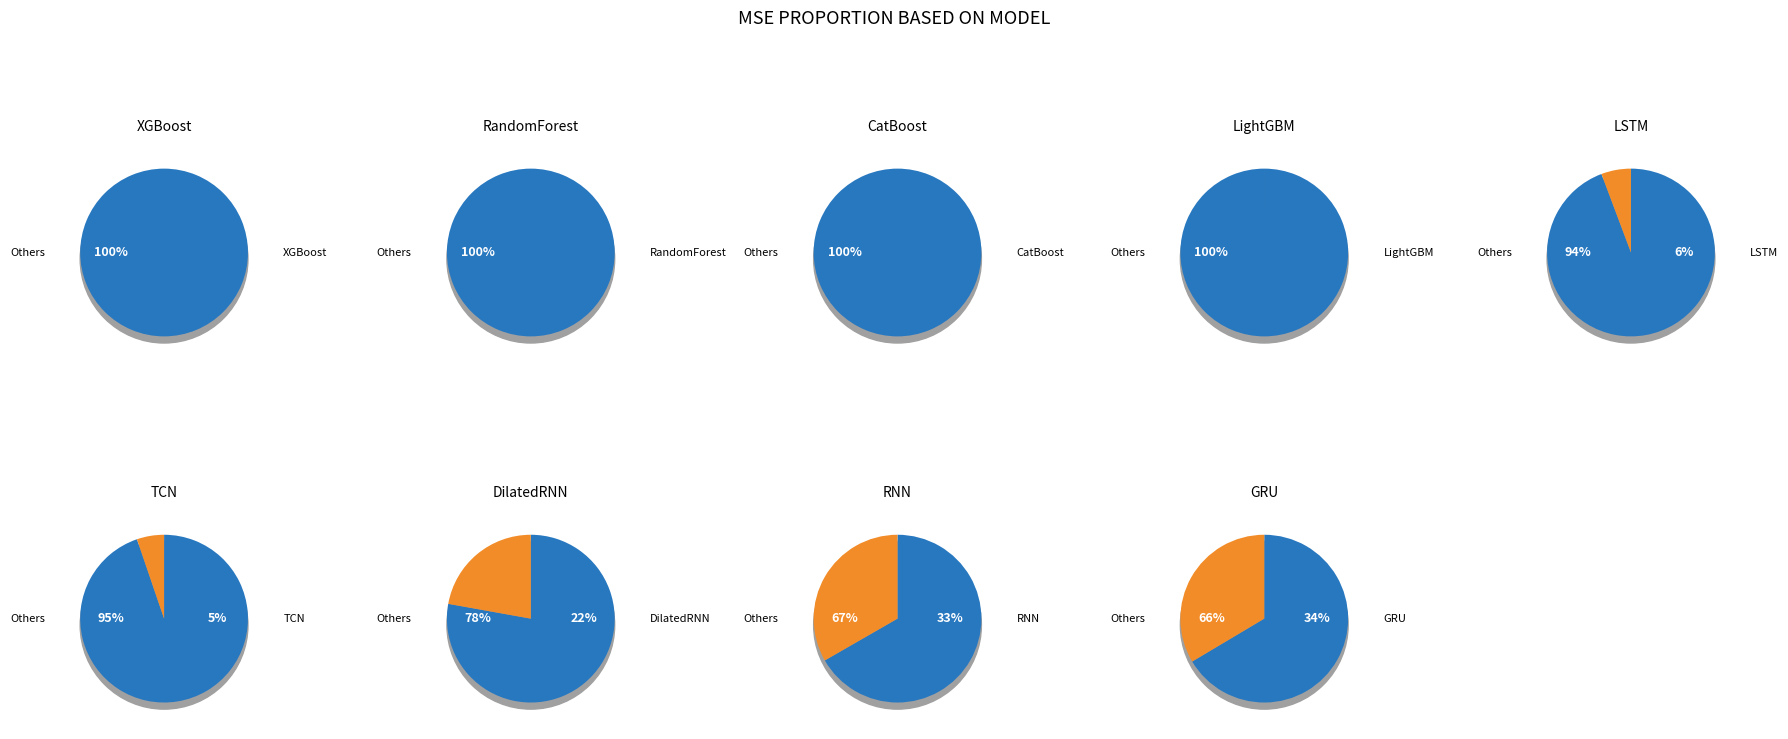

Which slice is the smallest?

RandomForest